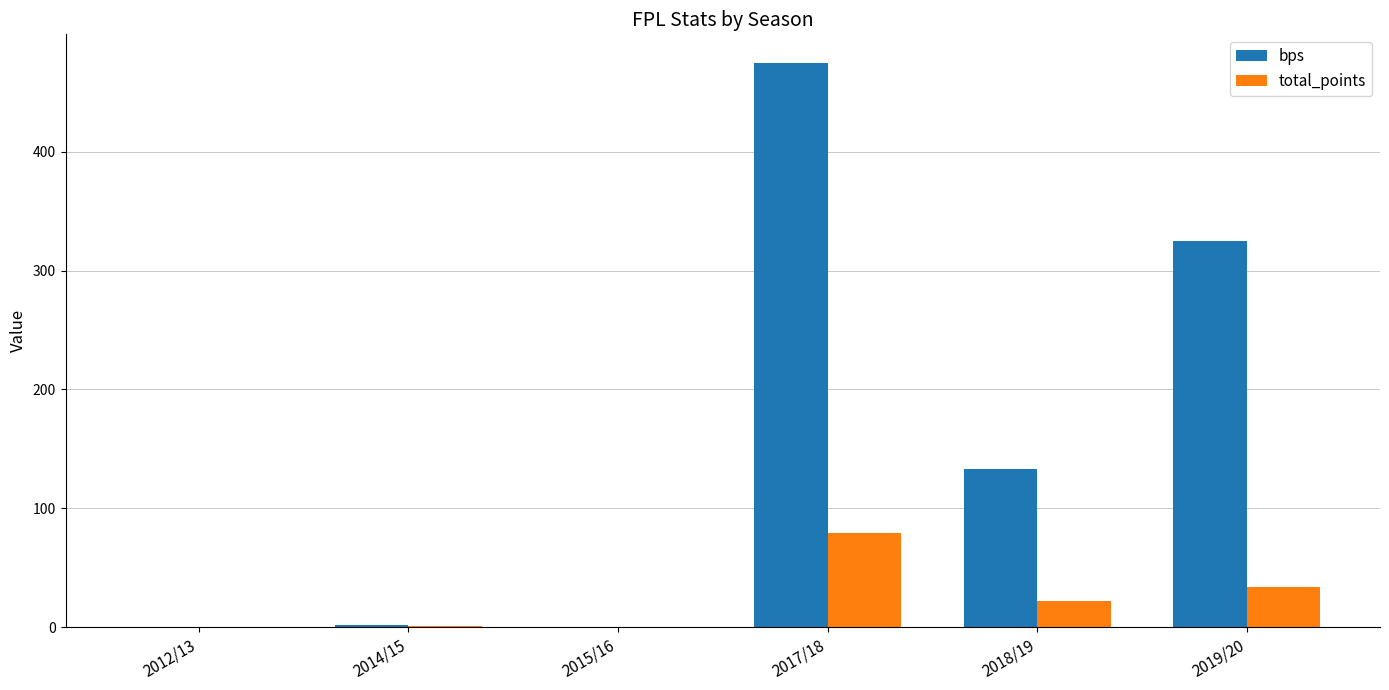

What is the sum of all total_points values?

136